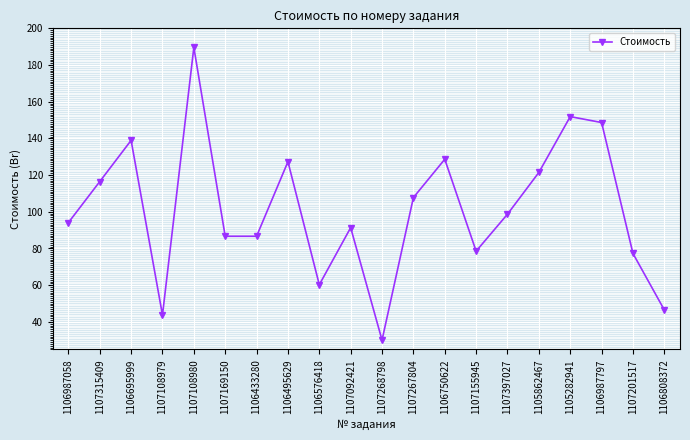

How many points are higher than both their immediate neighbors (excluding endpoints)?

6